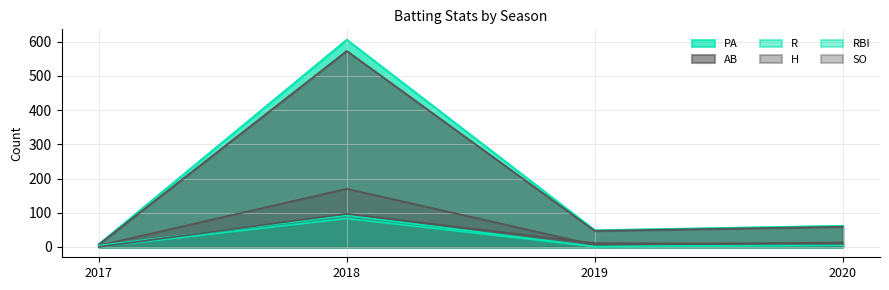

How many distinct data groups are displayed?

6